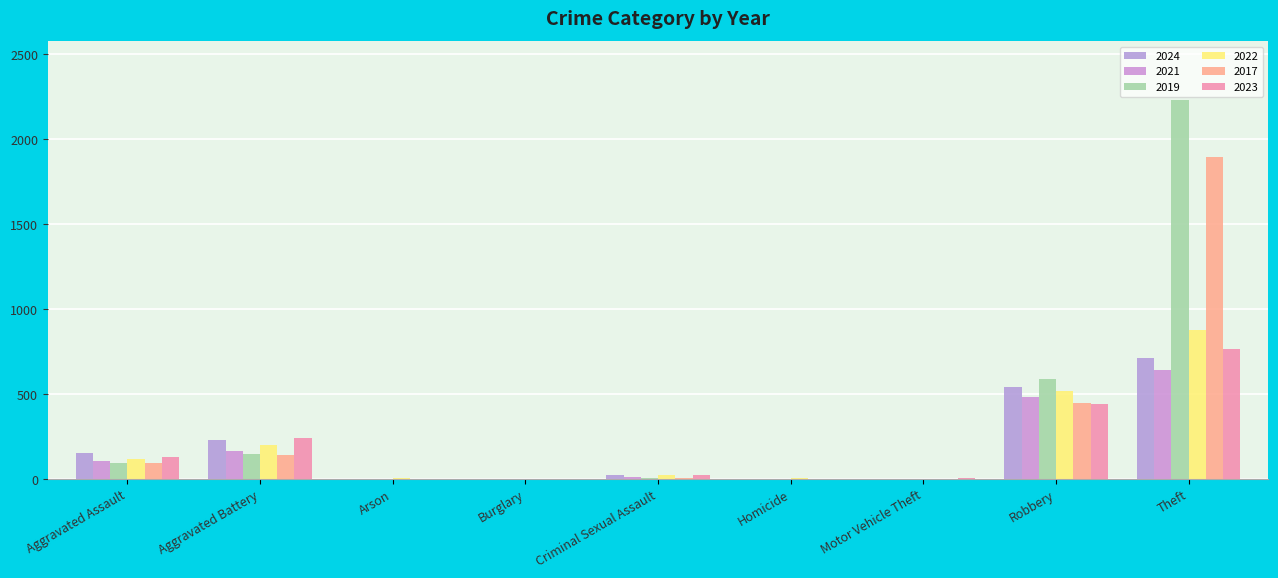

What is the highest value of the 2019 series?

2230